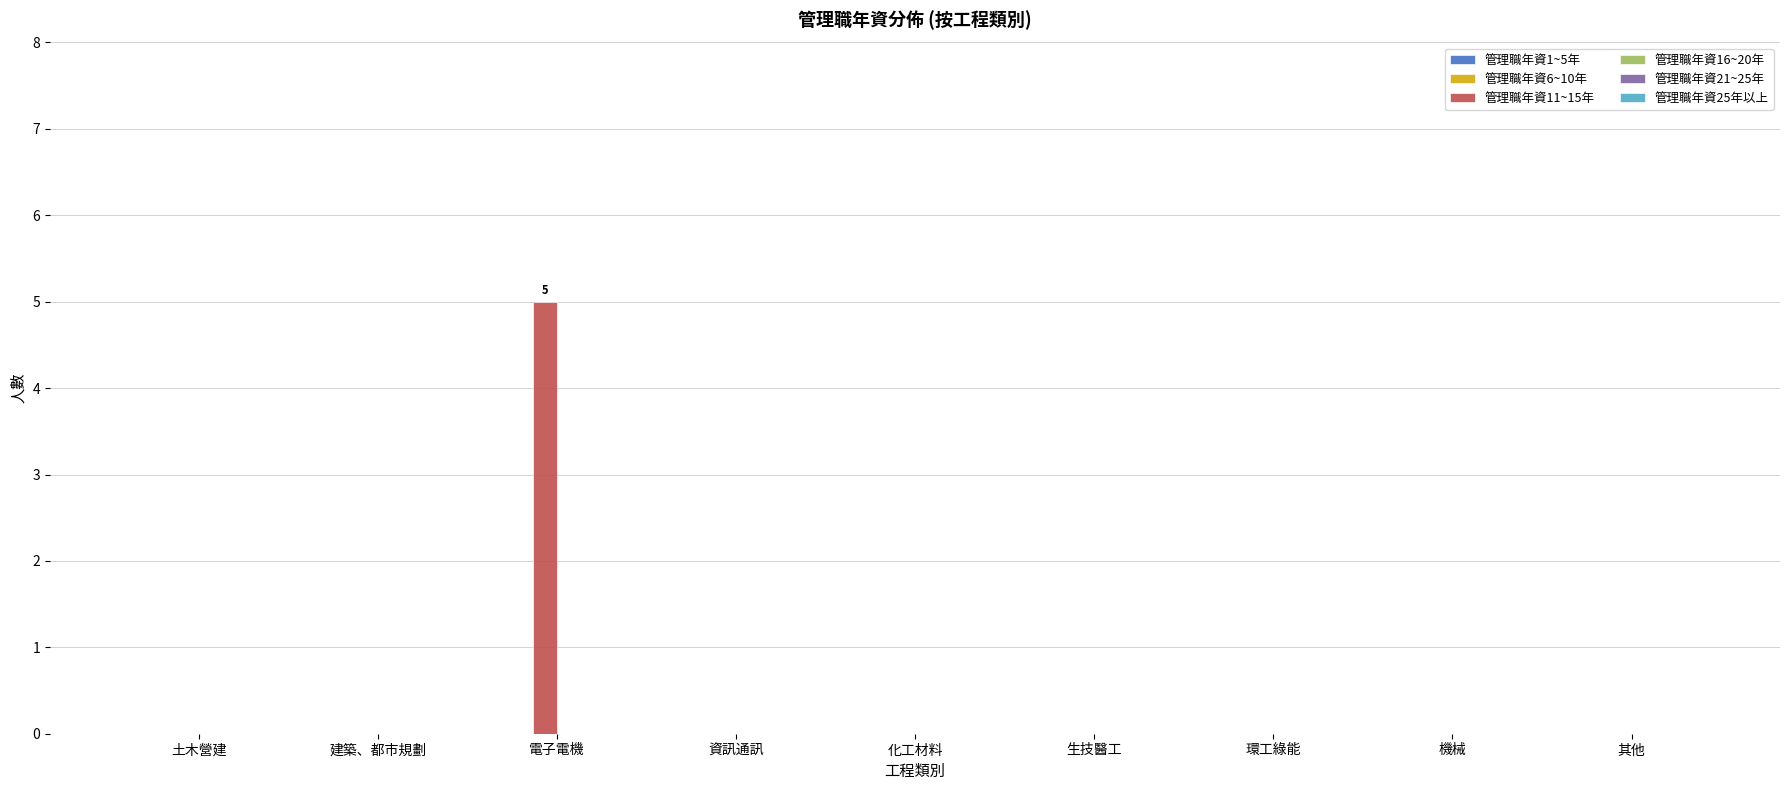

Are the bars horizontal?

No